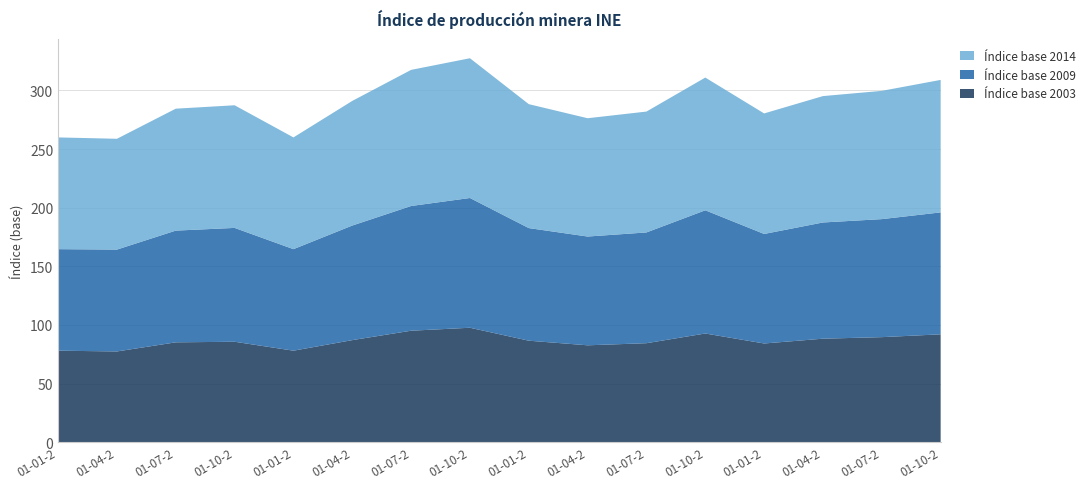

Reading right to left, extract all data points from this chart.

Índice base 2003: 01-10-2006=92.0	01-07-2006=89.6	01-04-2006=88.3	01-01-2006=84.2	01-10-2005=92.7	01-07-2005=84.4	01-04-2005=82.6	01-01-2005=86.6	01-10-2004=97.6	01-07-2004=95.1	01-04-2004=87.1	01-01-2004=78.0	01-10-2003=85.7	01-07-2003=85.2	01-04-2003=77.4	01-01-2003=78.0
Índice base 2009: 01-10-2006=104.0	01-07-2006=100.7	01-04-2006=99.1	01-01-2006=93.4	01-10-2005=105.1	01-07-2005=94.5	01-04-2005=92.8	01-01-2005=96.0	01-10-2004=110.7	01-07-2004=106.4	01-04-2004=97.7	01-01-2004=86.6	01-10-2003=97.1	01-07-2003=95.3	01-04-2003=86.9	01-01-2003=86.6
Índice base 2014: 01-10-2006=113.0	01-07-2006=109.4	01-04-2006=107.8	01-01-2006=102.8	01-10-2005=113.2	01-07-2005=103.1	01-04-2005=100.9	01-01-2005=105.7	01-10-2004=119.2	01-07-2004=116.1	01-04-2004=106.3	01-01-2004=95.3	01-10-2003=104.6	01-07-2003=104.0	01-04-2003=94.5	01-01-2003=95.3